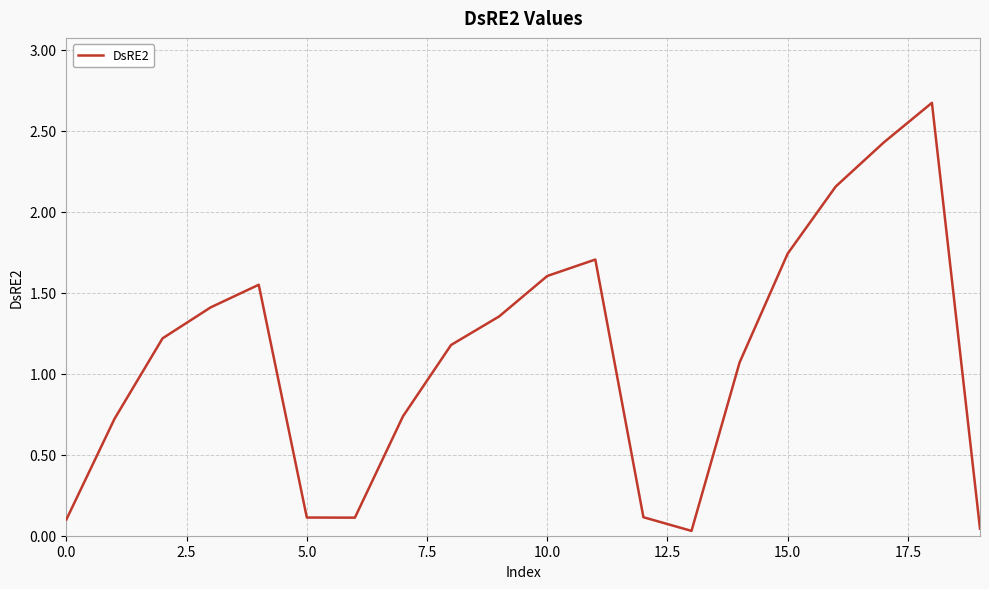

What is the maximum value shown in the chart?

2.7